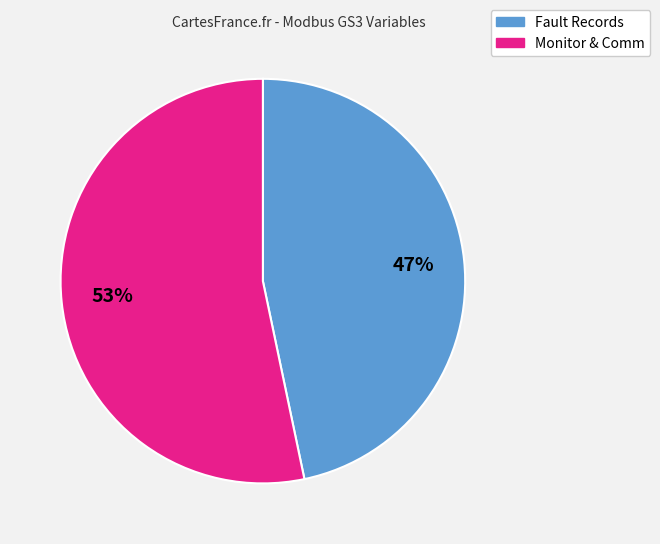

Does any single category account for the majority?

Yes